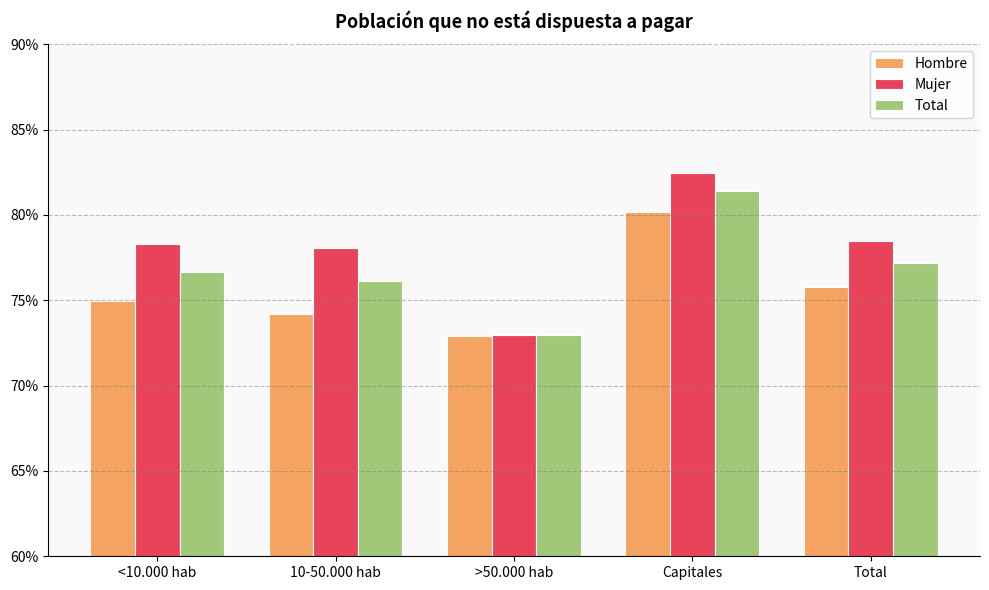

Where is Hombre nearest to the value 0?

>50.000 hab